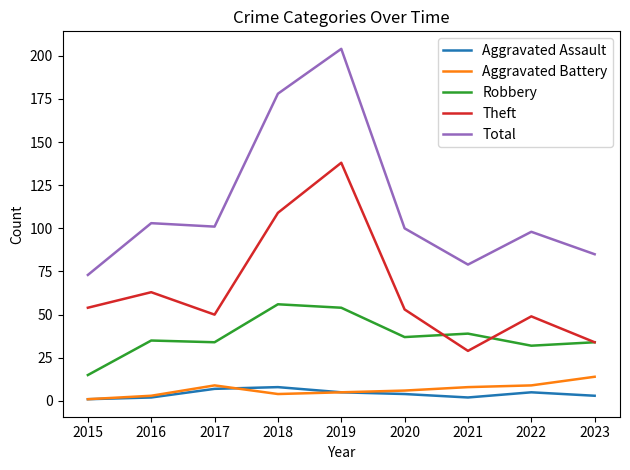

Between 2018 and 2020, which series saw the biggest shift?

Total